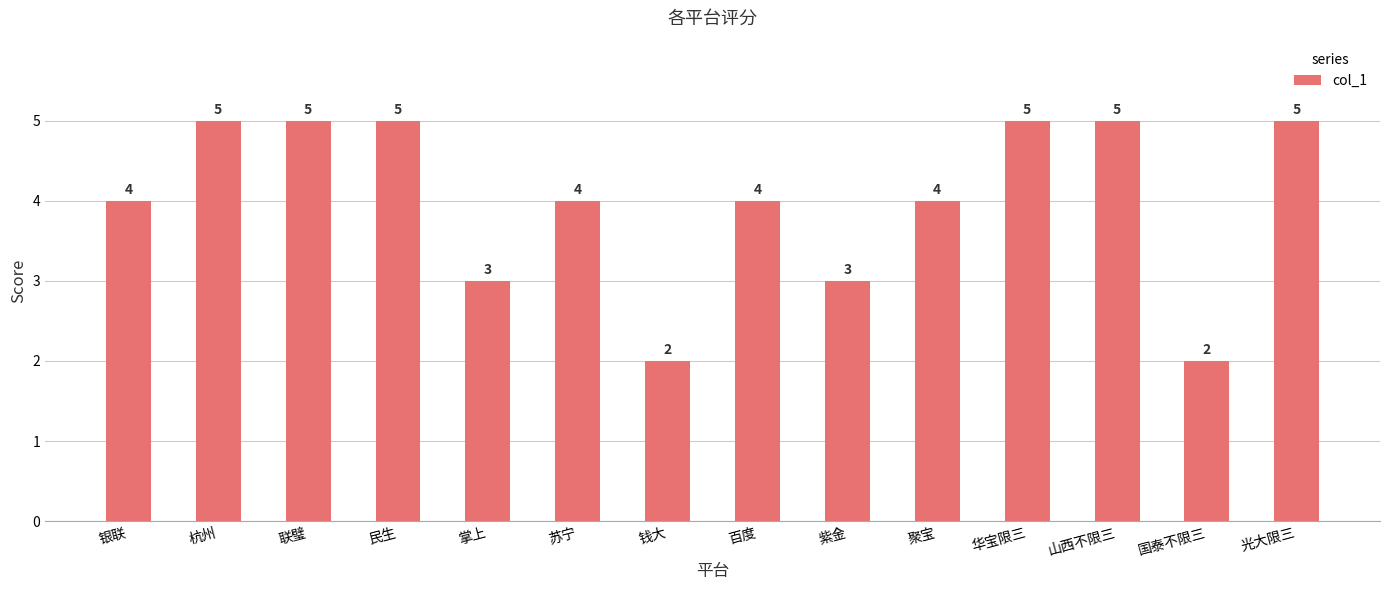

How many distinct data groups are displayed?

1